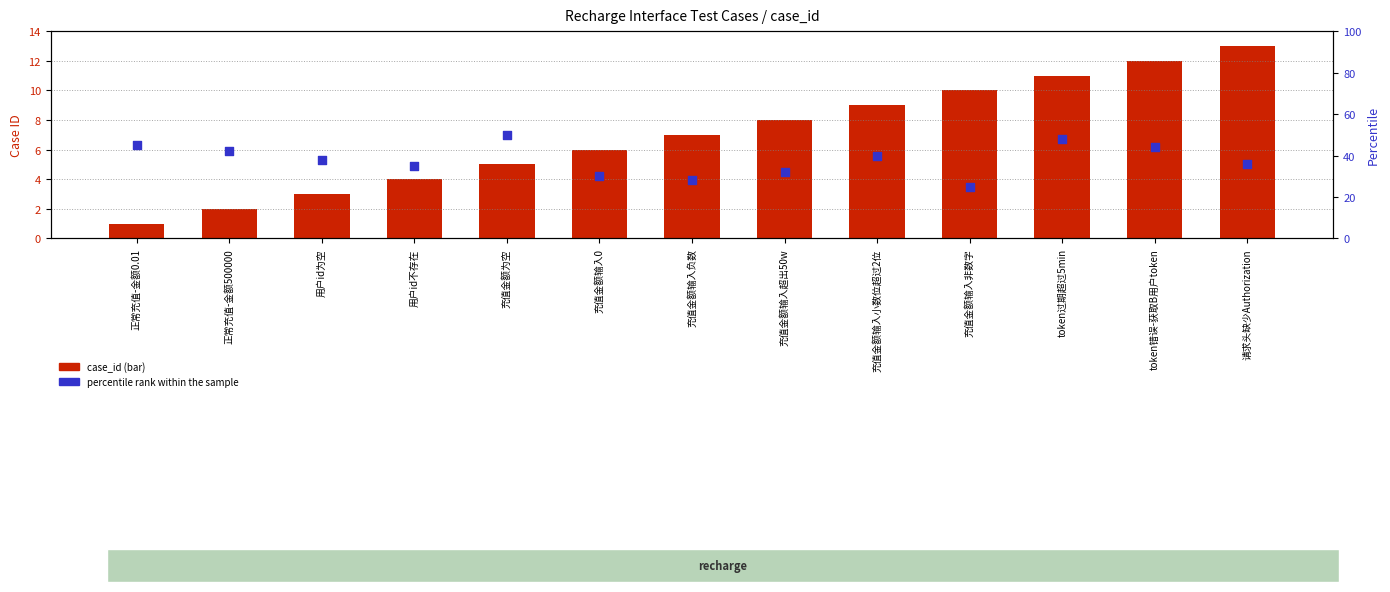

What is the total value across all series at token过期超过5min?

59